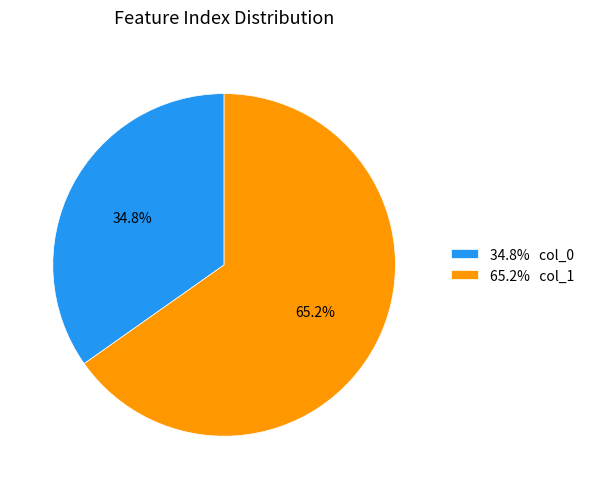

To the nearest percent, what is the average slice percentage?

50%